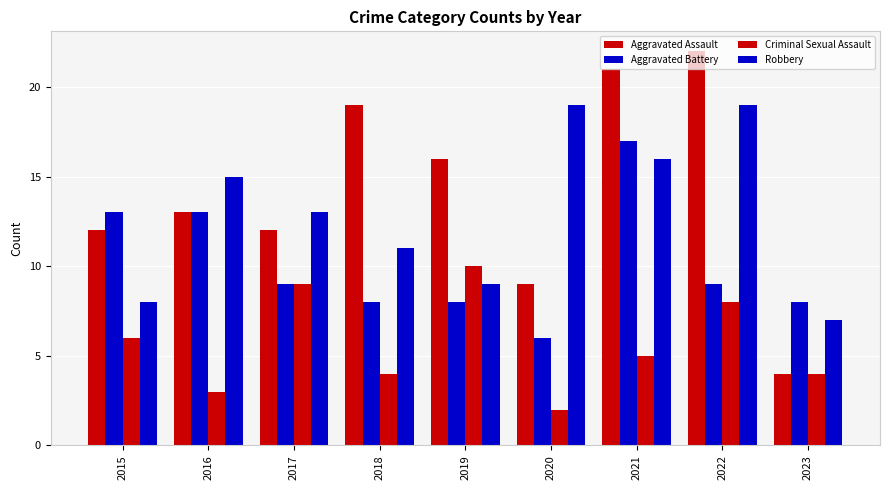

What is the average value of the Criminal Sexual Assault series?

6